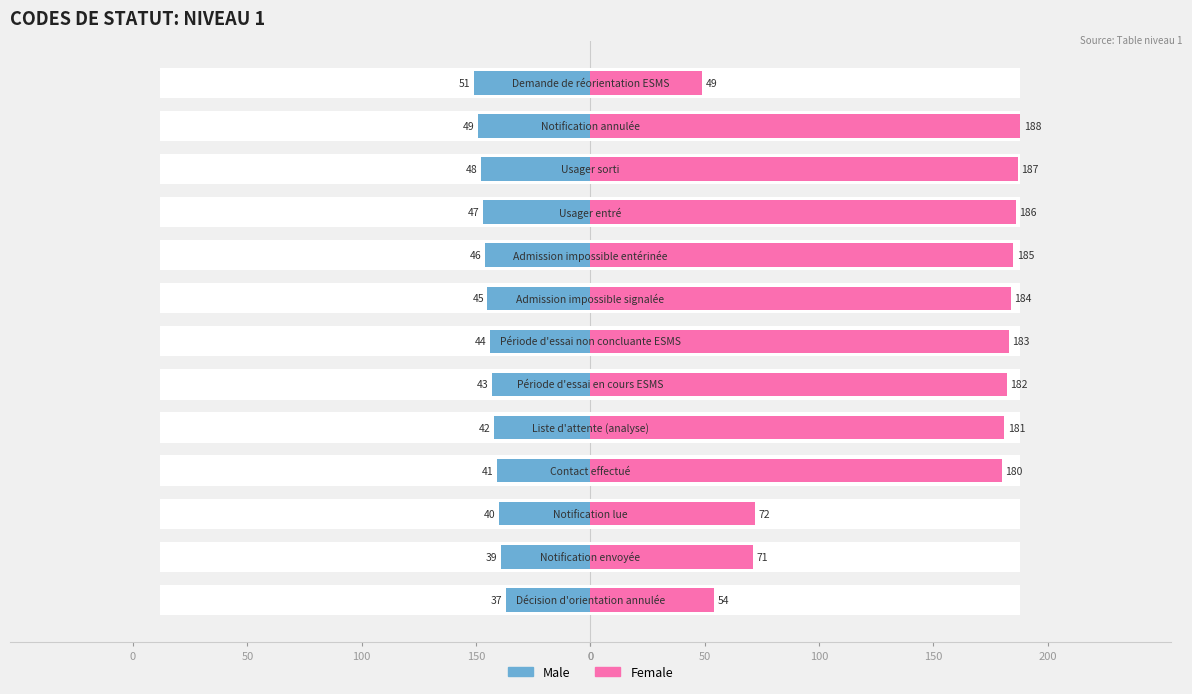

List the series in order of their overall mean, highest first.

Female, Male